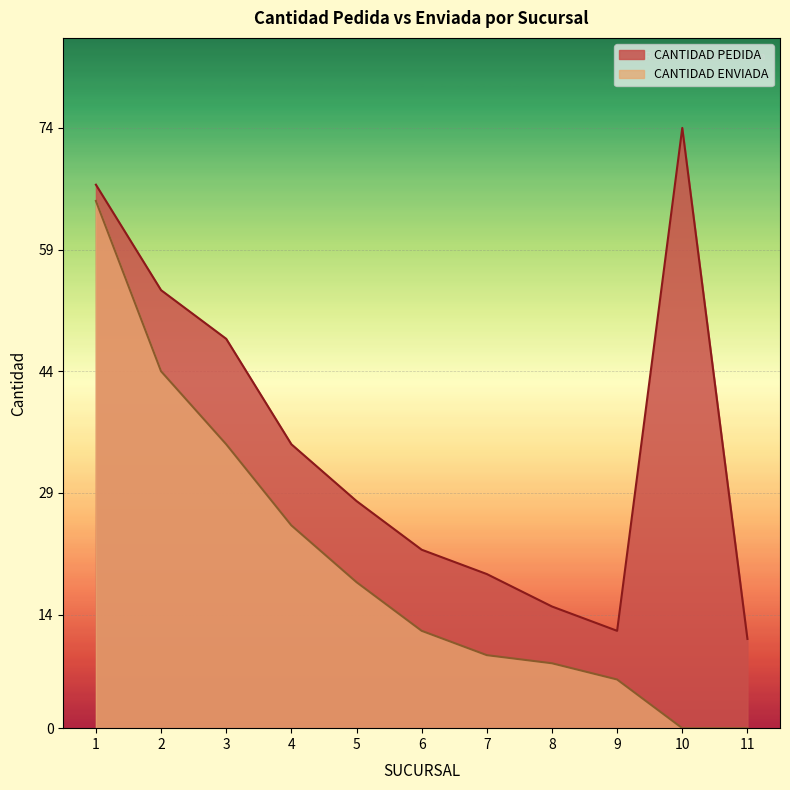

What are all the series names shown in the legend?

CANTIDAD PEDIDA, CANTIDAD ENVIADA